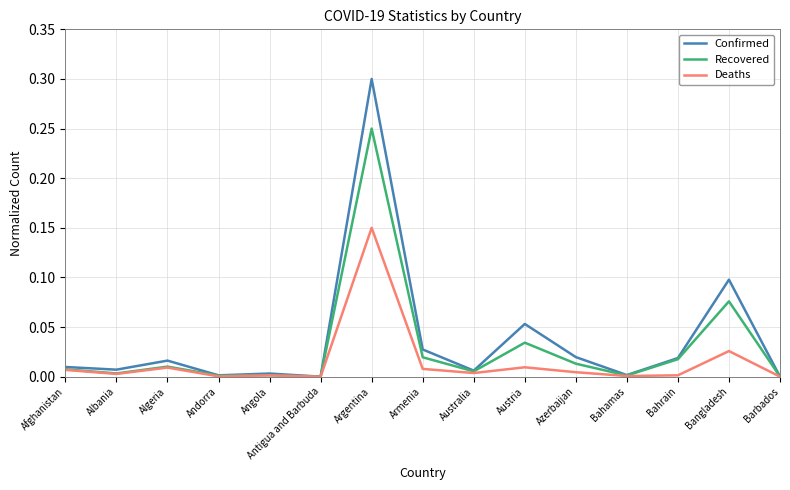

Which series has the widest spread of values?

Confirmed